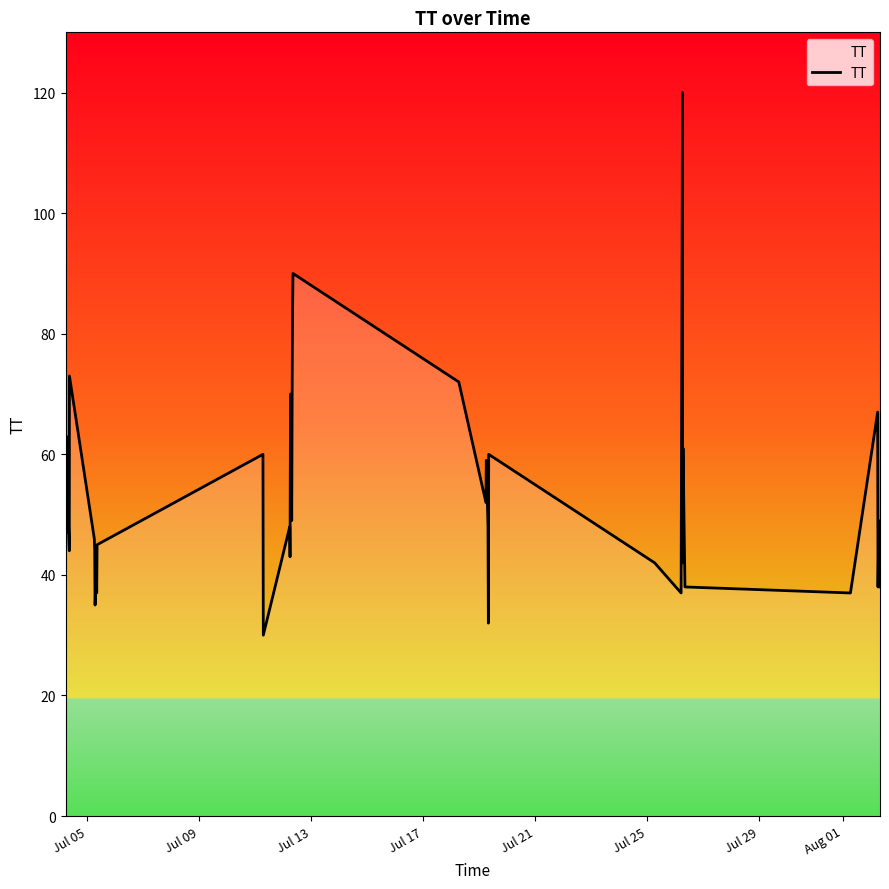

How many lines are shown in the chart?

1